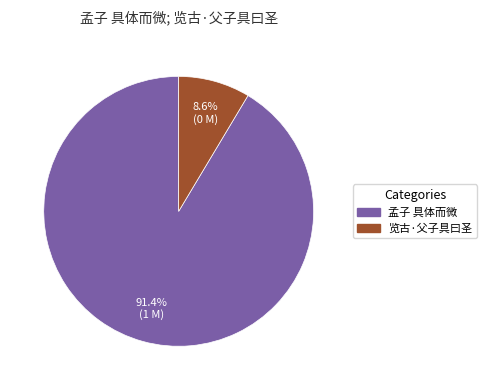

To the nearest percent, what is the combined percentage of 孟子 具体而微 and 览古·父子具曰圣?

100%